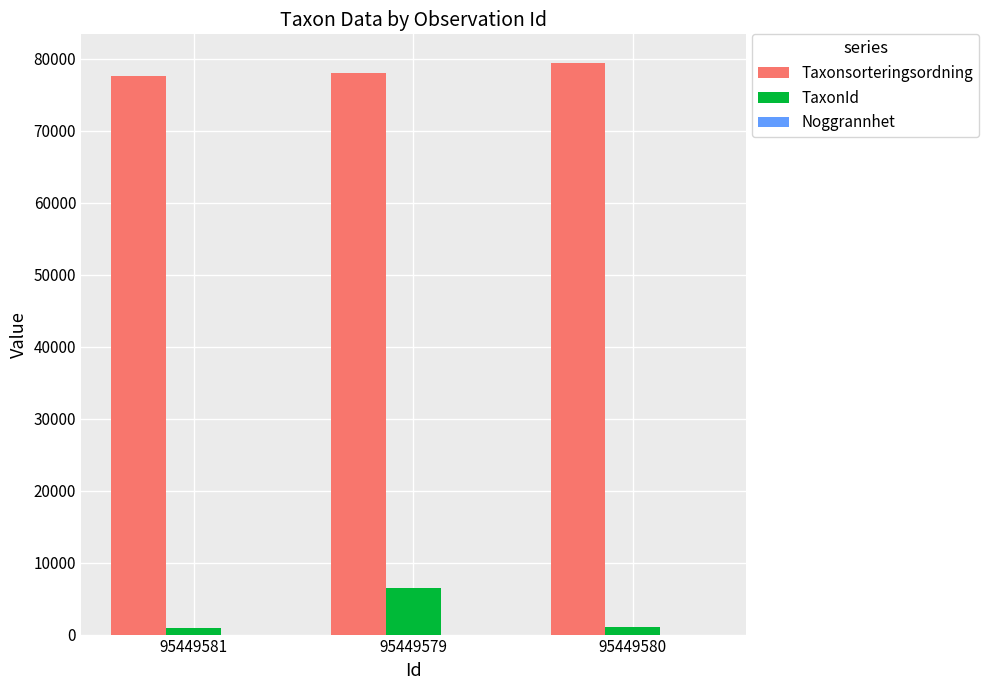

Is the value of Taxonsorteringsordning at 95449579 greater than the value of TaxonId at 95449579?

Yes